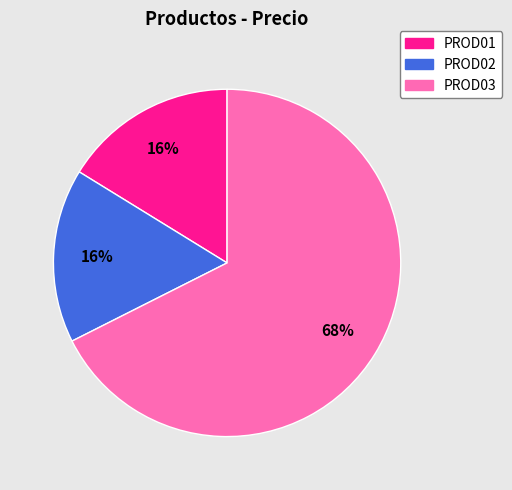

To the nearest percent, what is the combined percentage of PROD03 and PROD01?

84%